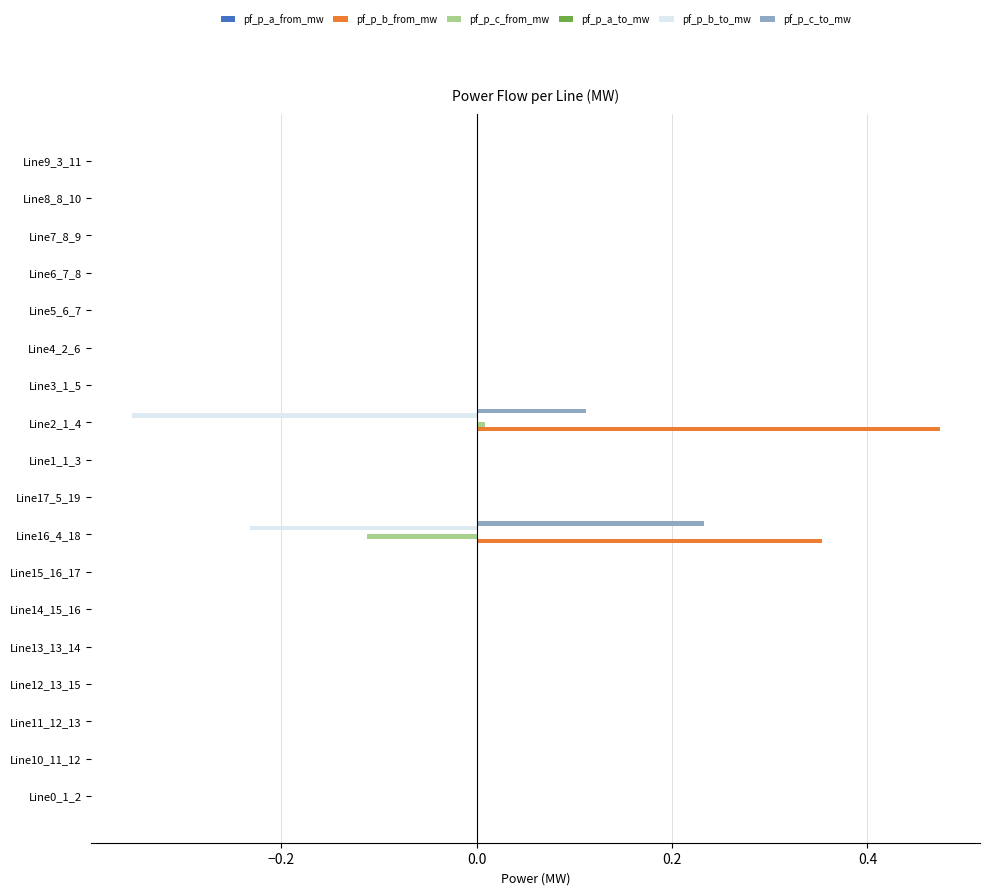

At which category does the chart reach its peak across all series?

Line2_1_4